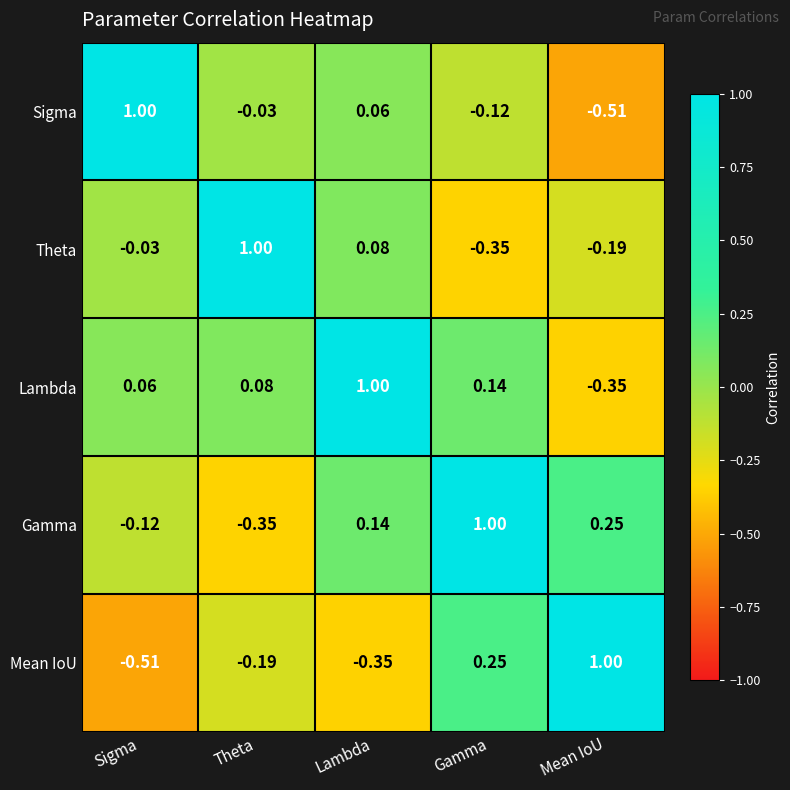

Count the number of data series in this chart.

5